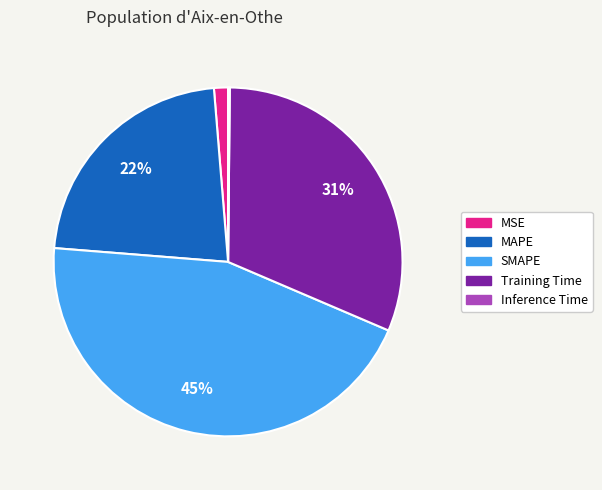

Does Training Time represent more than half of the total?

No